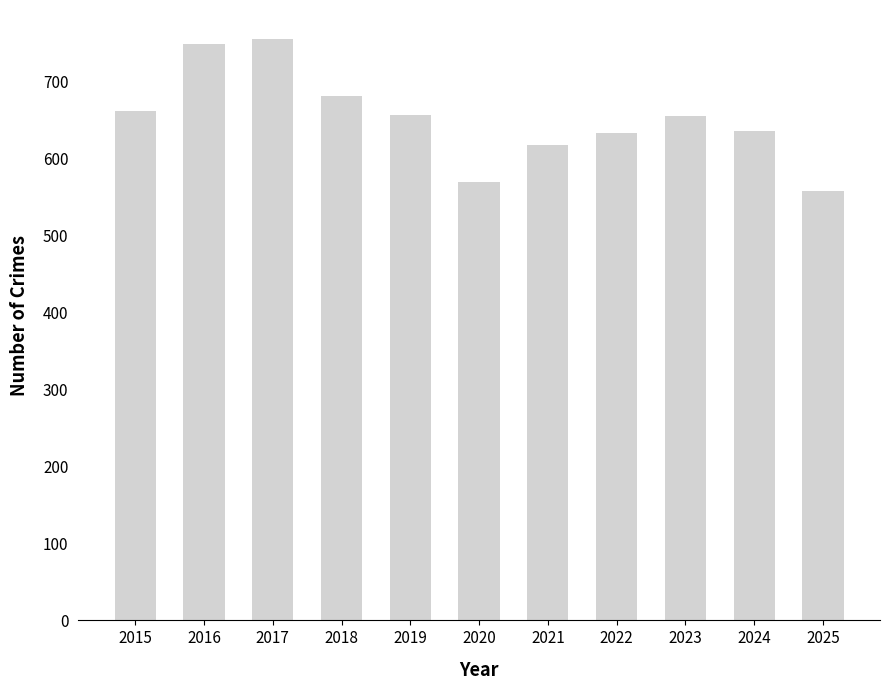

What is the ratio of the value at 2018 to the value at 2019?

1.0